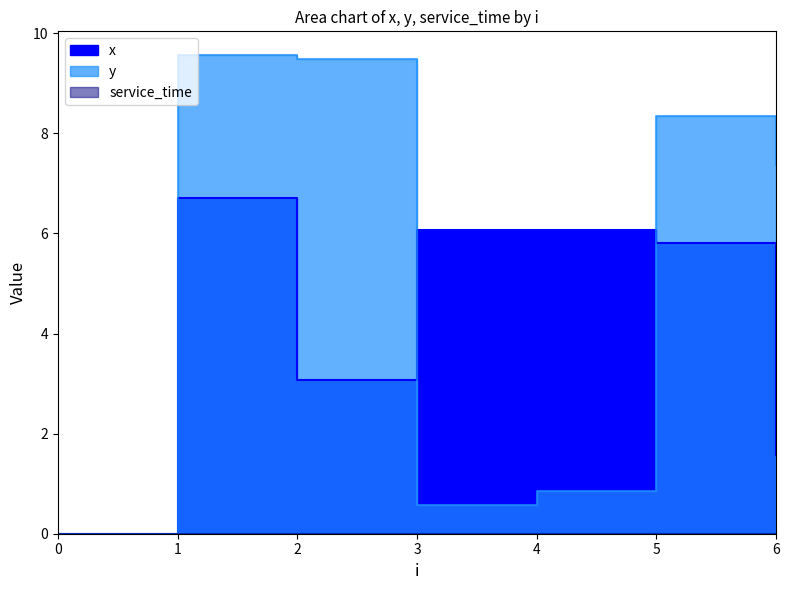

Which label corresponds to the largest value in the chart?

1